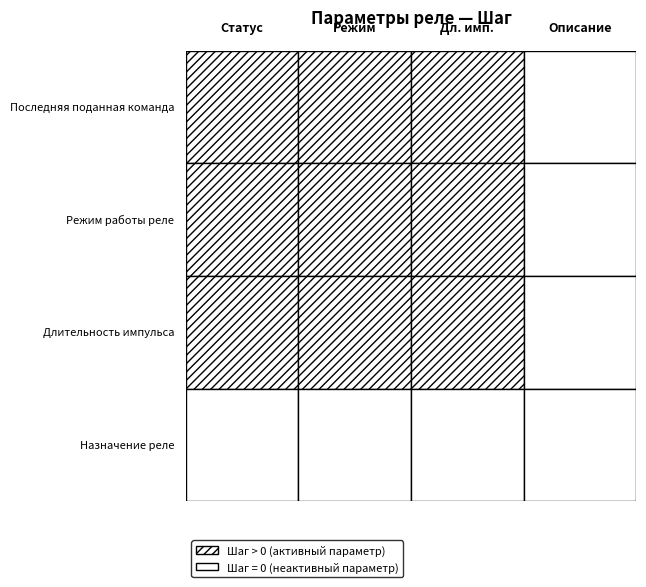

What is the average value of the Режим series?

0.5